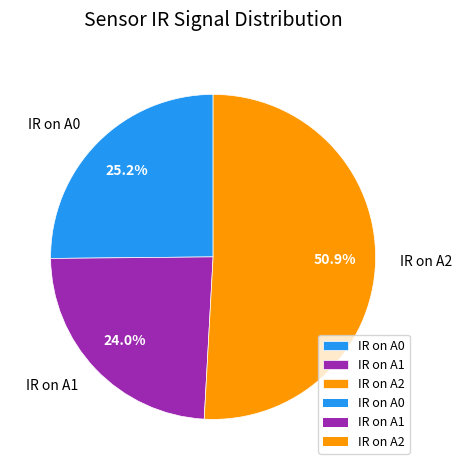

Which category has the smallest portion of the pie?

IR on A1